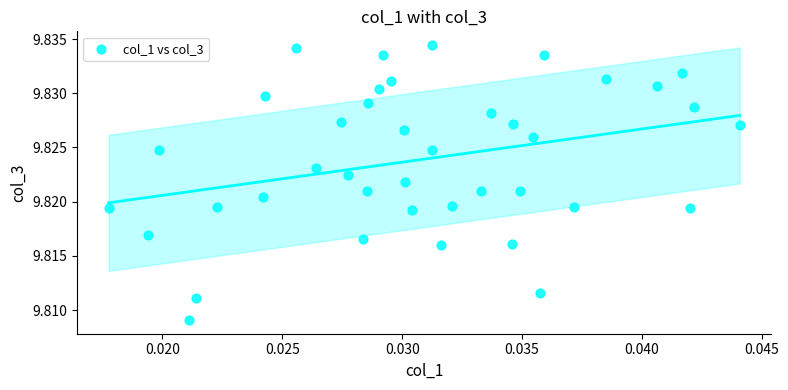

Count the number of points in this scatter plot.

40